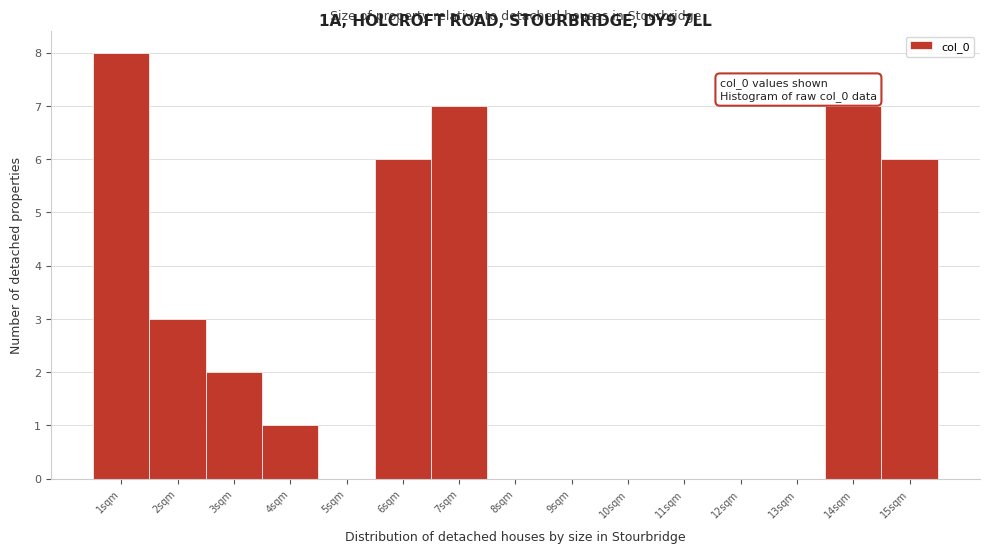

Reading left to right, transcribe all the data shown in this chart.

1sqm=8	2sqm=3	3sqm=2	4sqm=1	5sqm=0	6sqm=6	7sqm=7	8sqm=0	9sqm=0	10sqm=0	11sqm=0	12sqm=0	13sqm=0	14sqm=7	15sqm=6